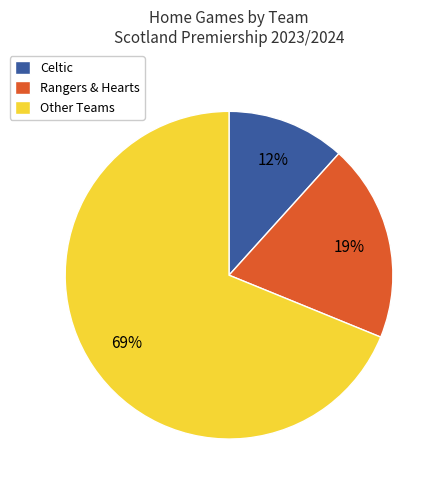

To the nearest percent, what percentage of the pie is Rangers & Hearts?

19%